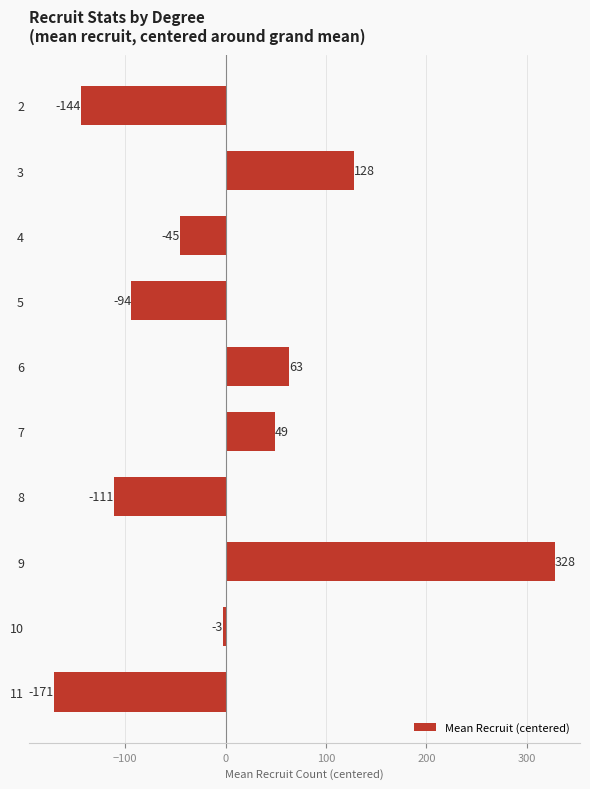

List the labels in order of value, smallest first.

11, 2, 8, 5, 4, 10, 7, 6, 3, 9